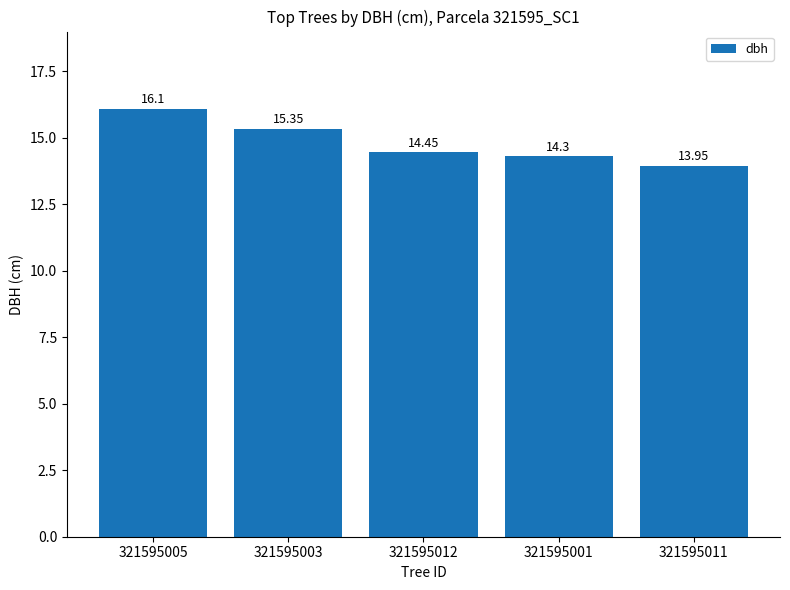

List the labels in order of value, smallest first.

321595011, 321595001, 321595012, 321595003, 321595005